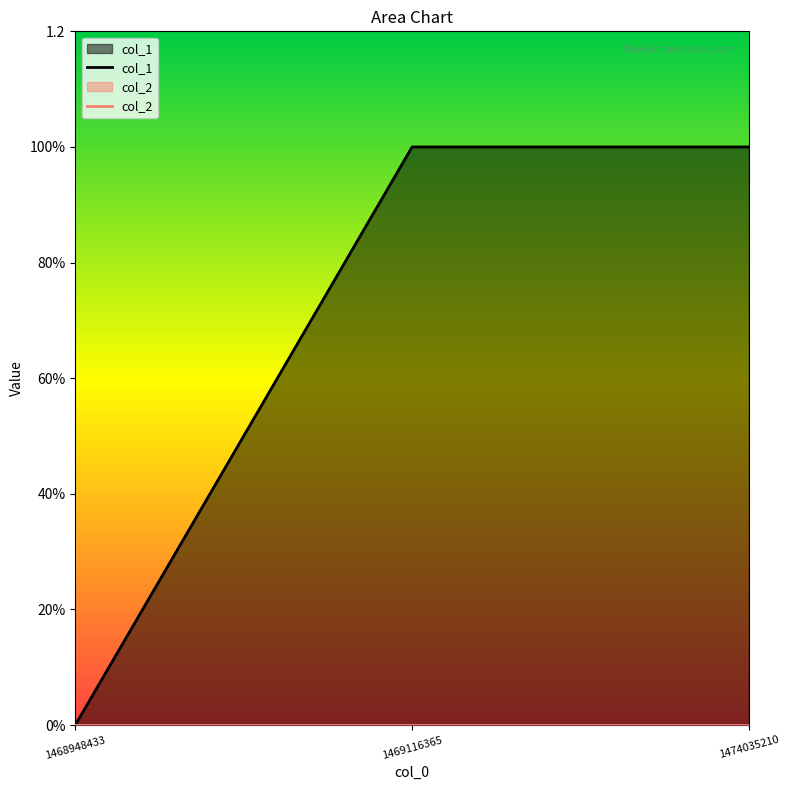

Which label corresponds to the smallest value in the chart?

1468948433